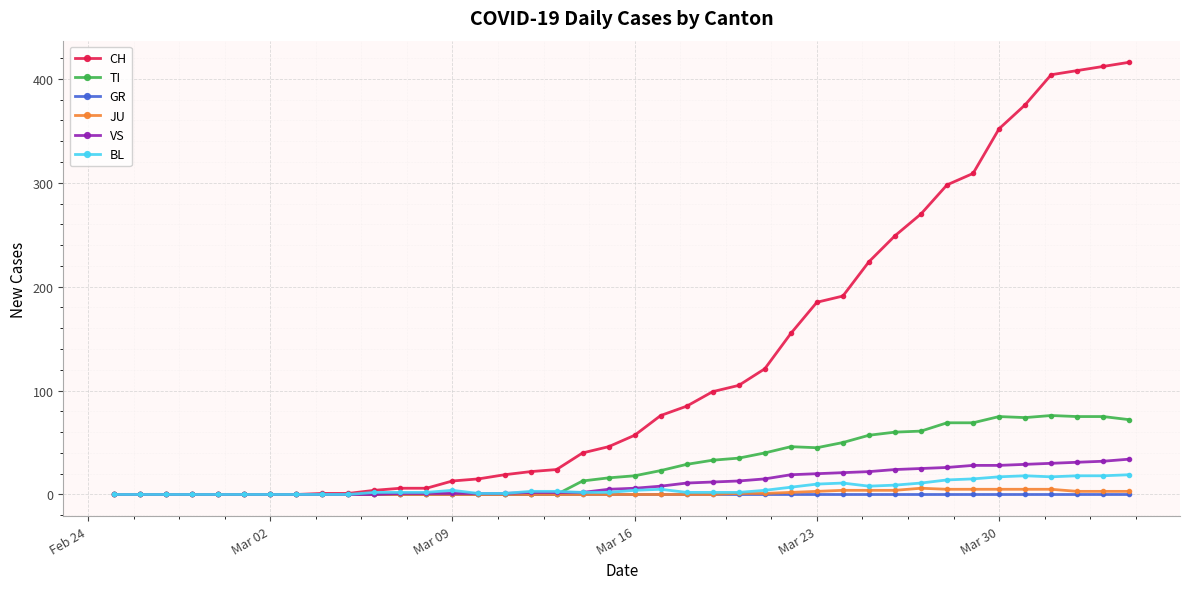

Does the chart display data point markers on the line(s)?

Yes